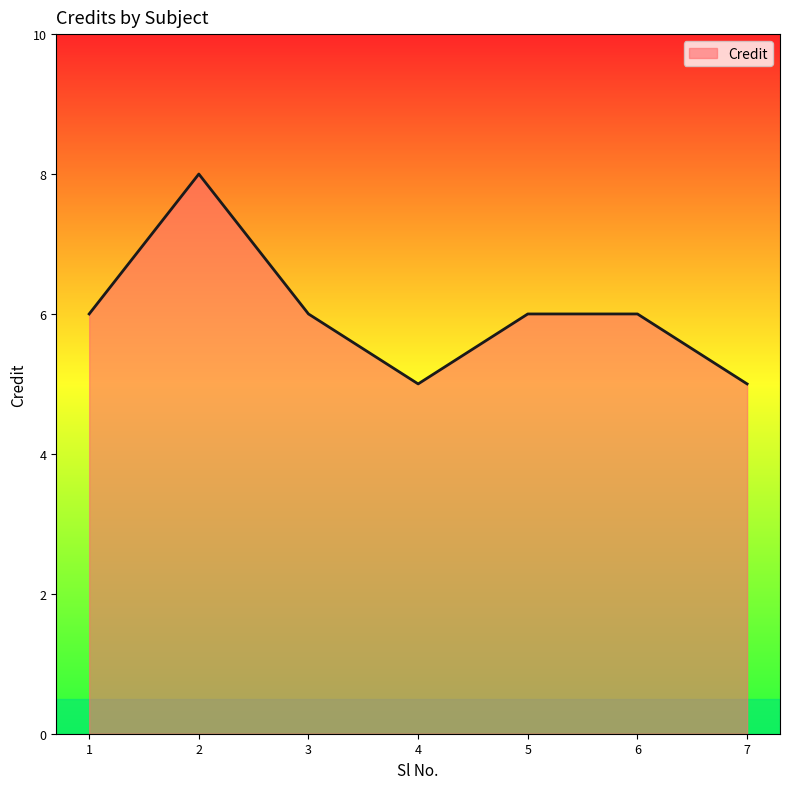

What is the difference between the maximum and minimum values?

3